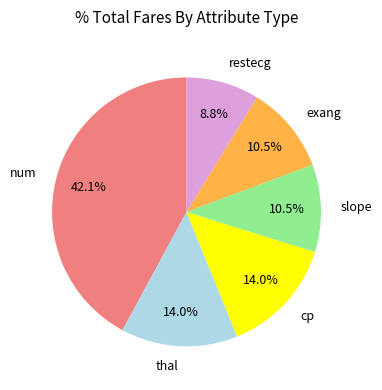

To the nearest percent, what is the difference between the largest and smallest slice percentages?

33%